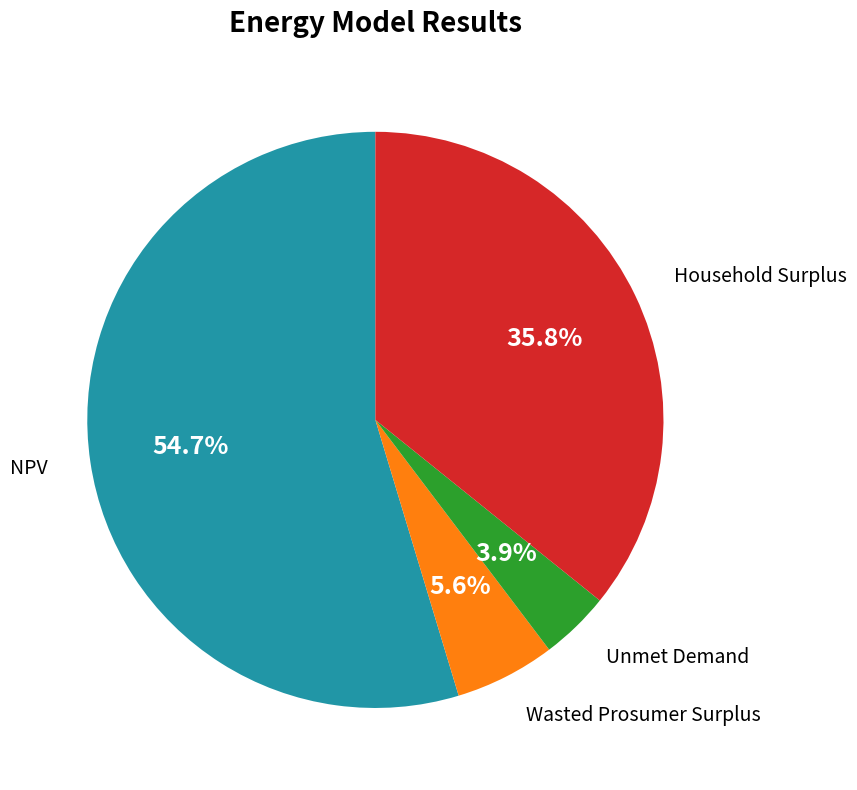

Is there any slice that represents more than half of the pie?

Yes